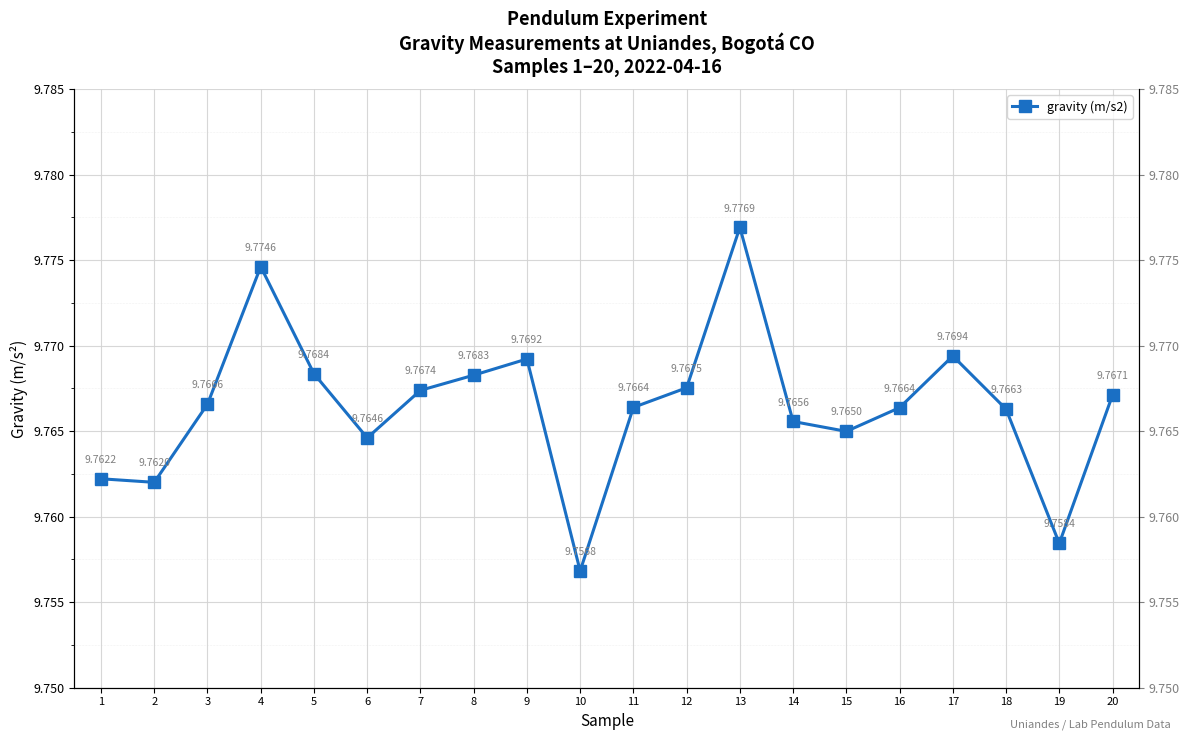

Is it true that the value at 6 is 9.8?

True